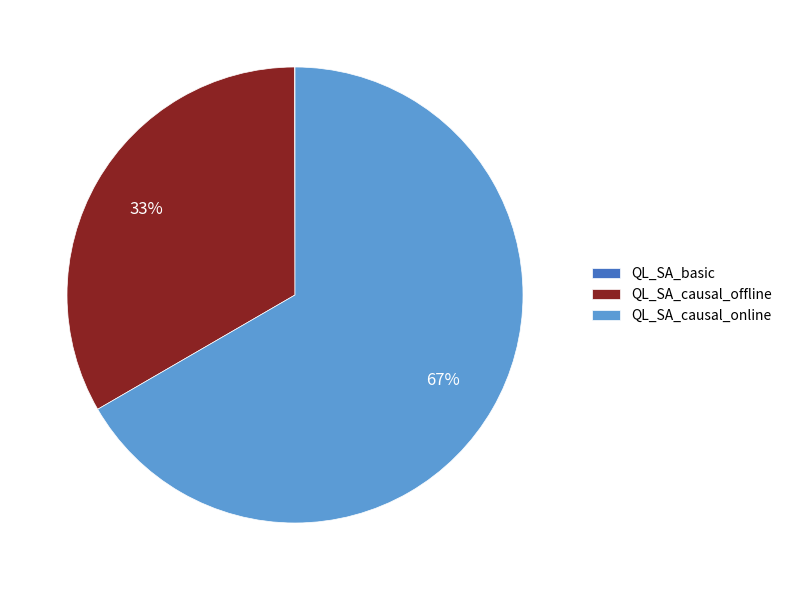

Is there any slice that represents more than half of the pie?

Yes